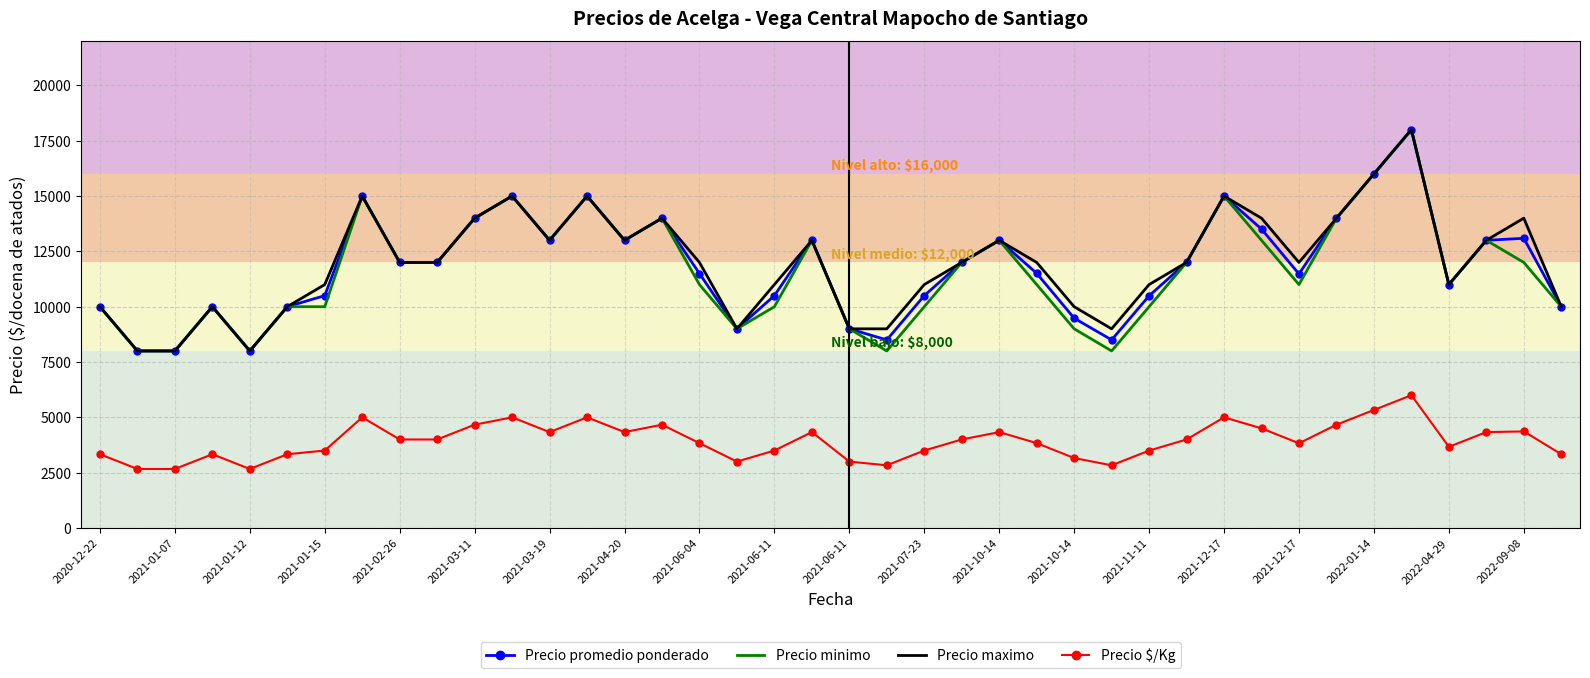

True or false: Precio promedio ponderado and Precio $/Kg cross at least once.

False